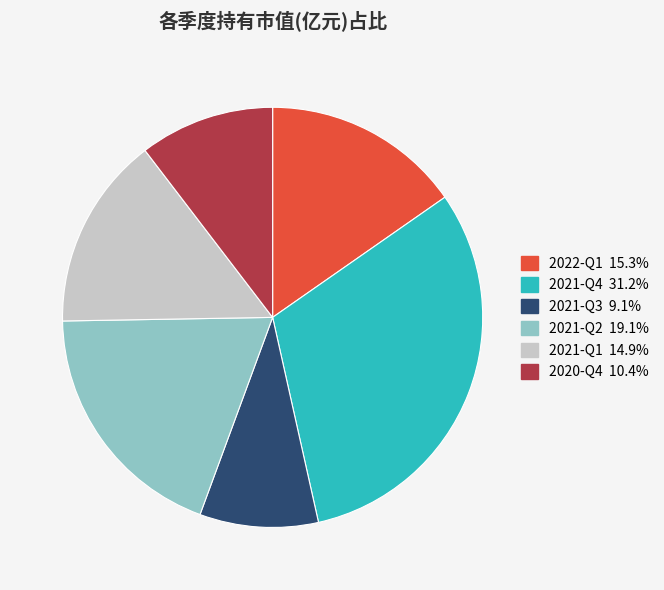

Does any single category account for the majority?

No